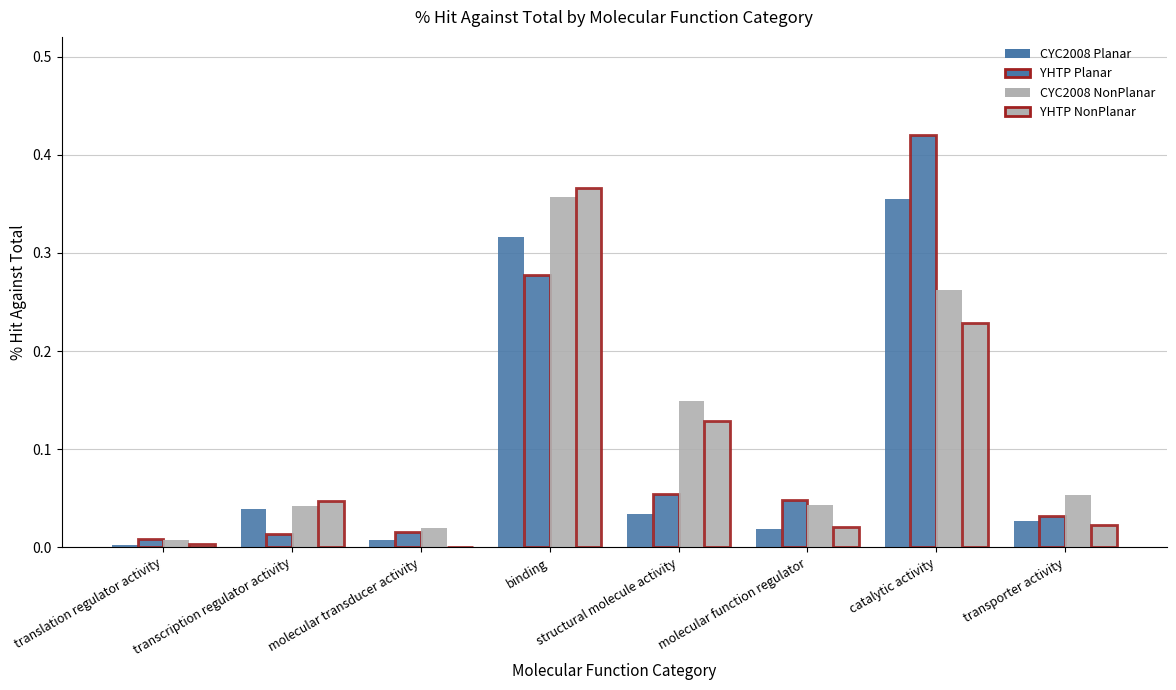

At which category is the sum across all series the highest?

binding